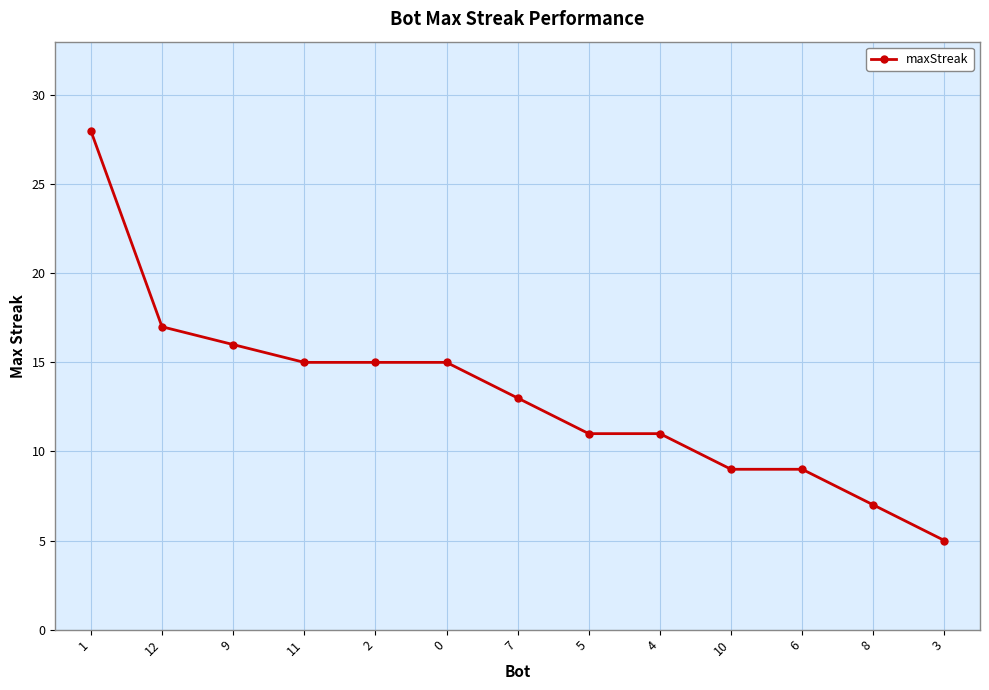

Between 6 and 3, which is larger?

6